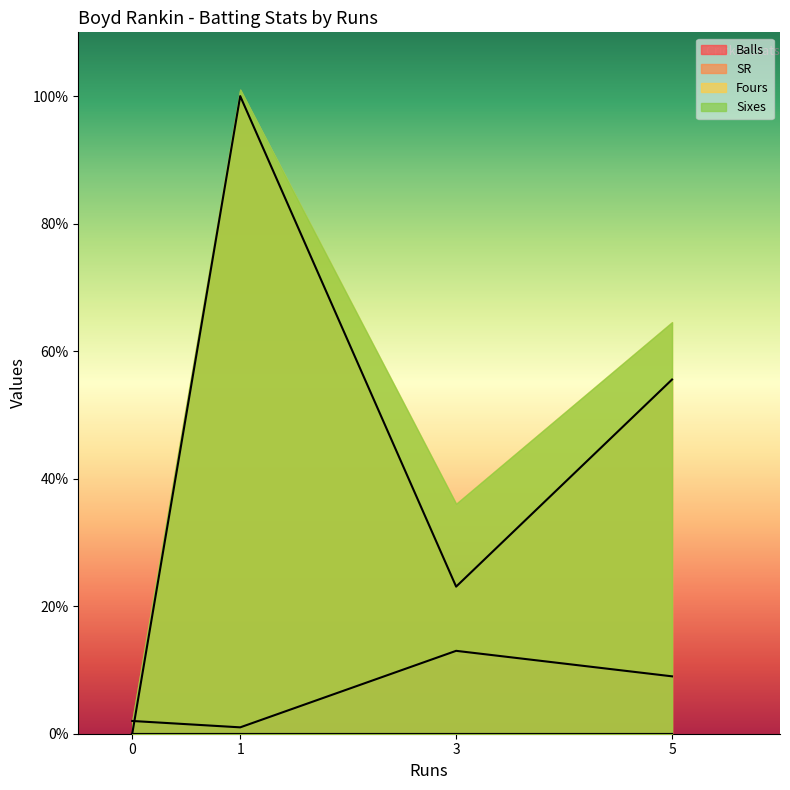

How many categories are shown in the chart?

4